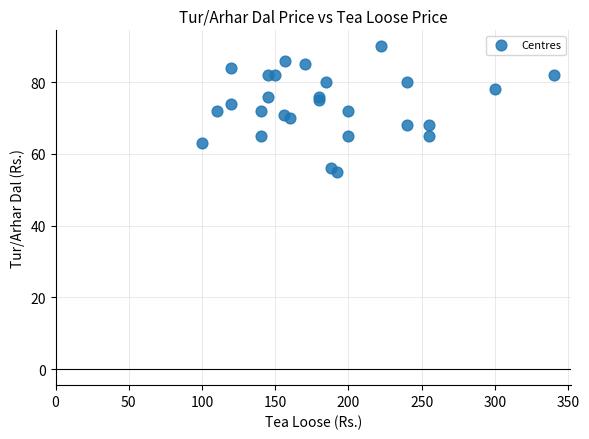

What is the range of X values (max minus min)?

240